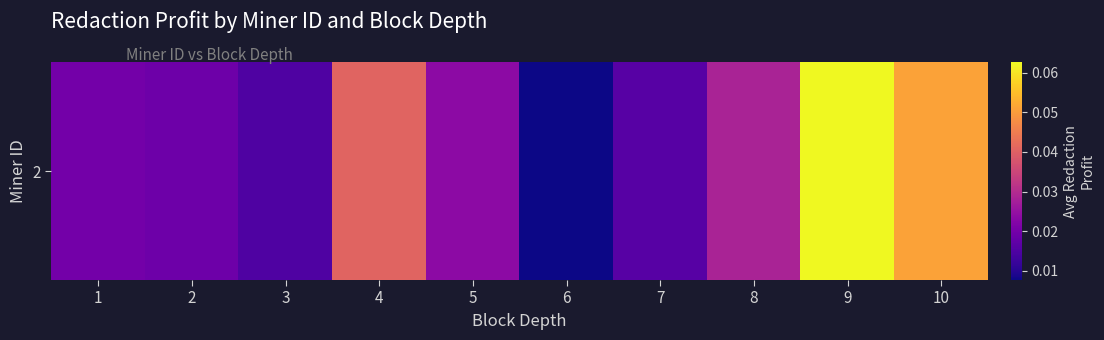

Reading right to left, transcribe all the data shown in this chart.

0.1	0.1	0.0	0.0	0.0	0.0	0.0	0.0	0.0	0.0